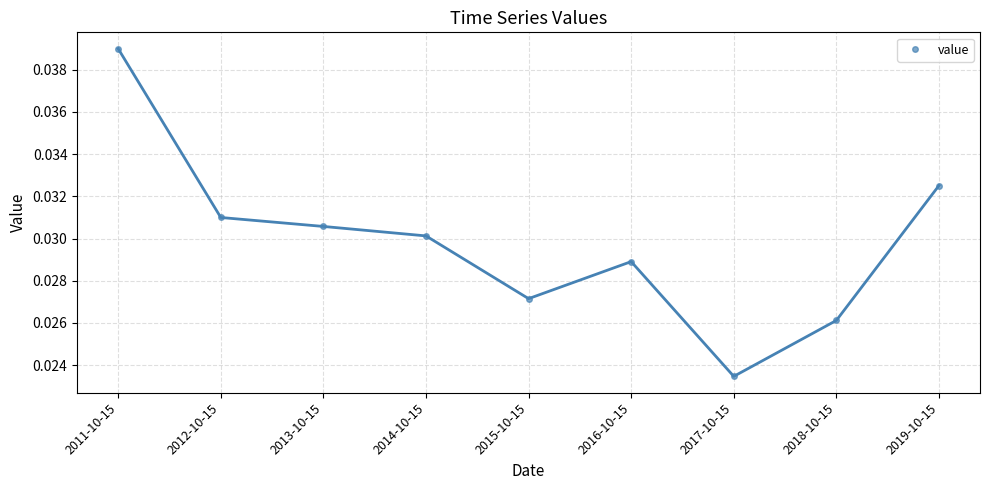

At which label is the value closest to 0?

2017-10-15